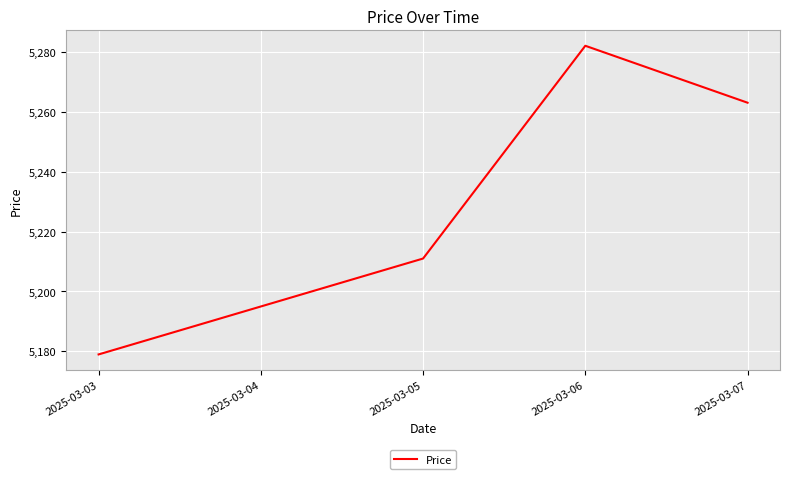

True or false: there are more than 0 points higher than both neighbors.

True